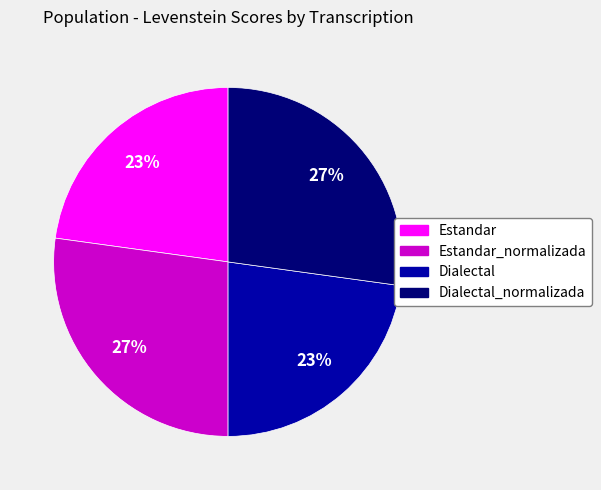

To the nearest percent, what is the difference between the largest and smallest slice percentages?

4%